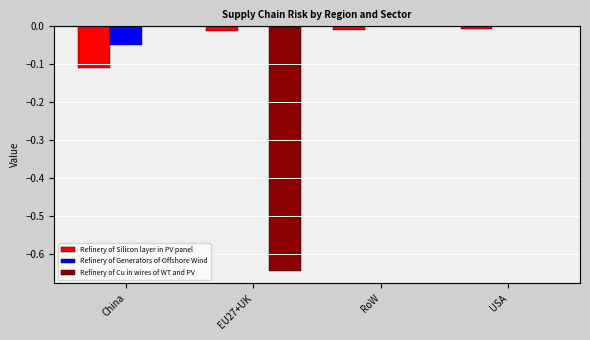

Count the number of categories in the chart.

4